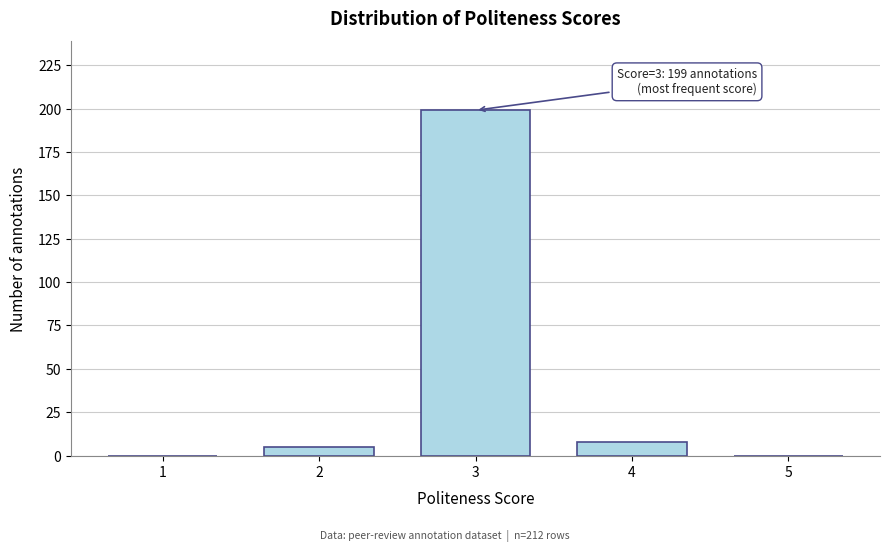

Reading left to right, transcribe all the data shown in this chart.

1=0	2=5	3=199	4=8	5=0